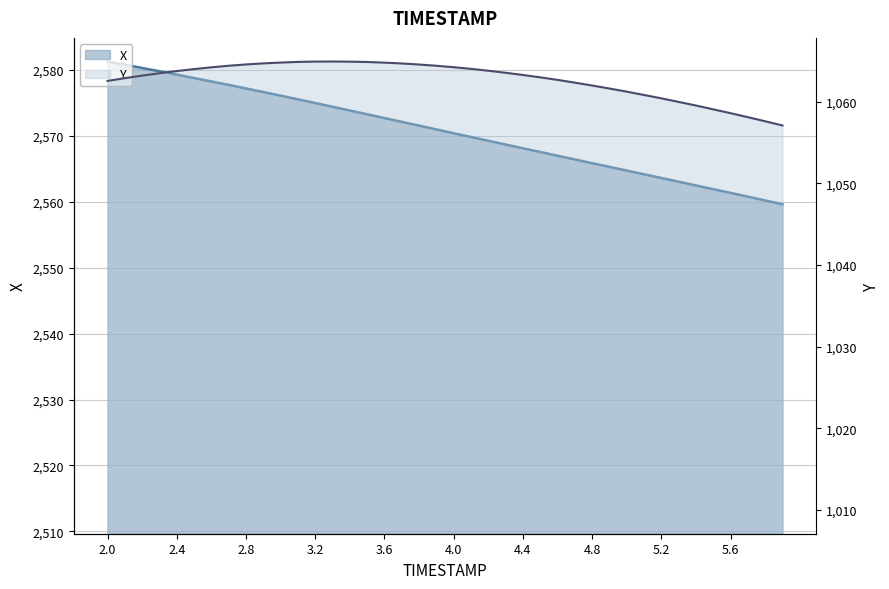

What is the minimum value for Y?

1057.1